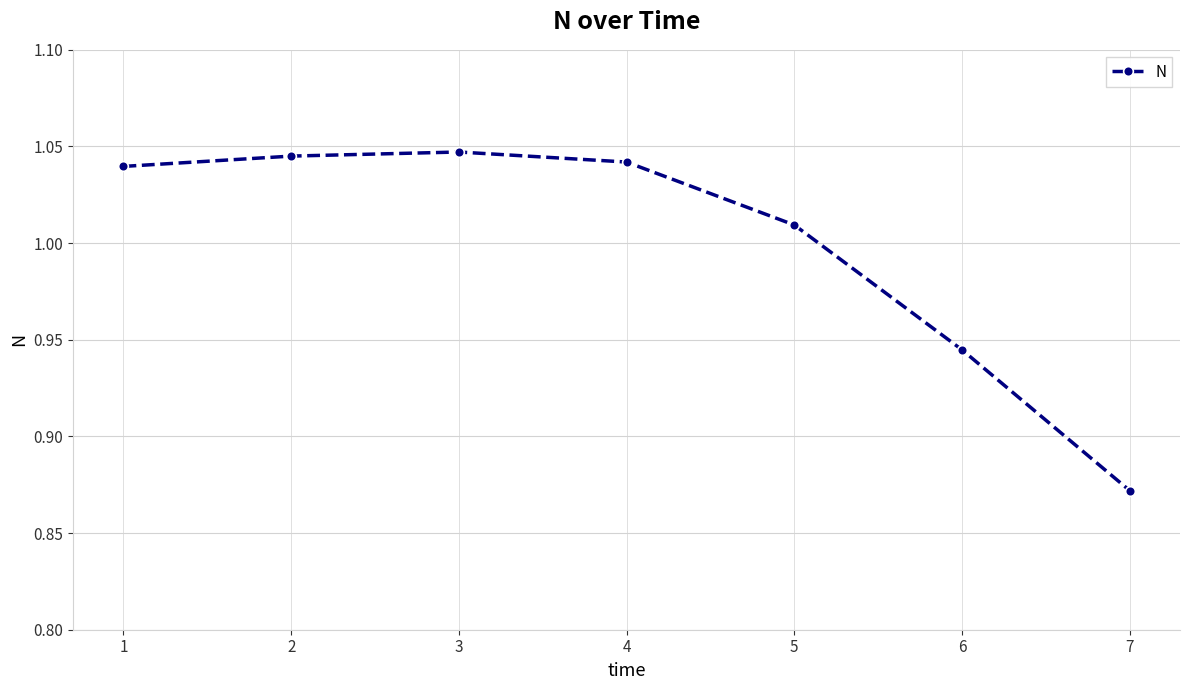

True or false: the data shows 0.3 at 5.

False